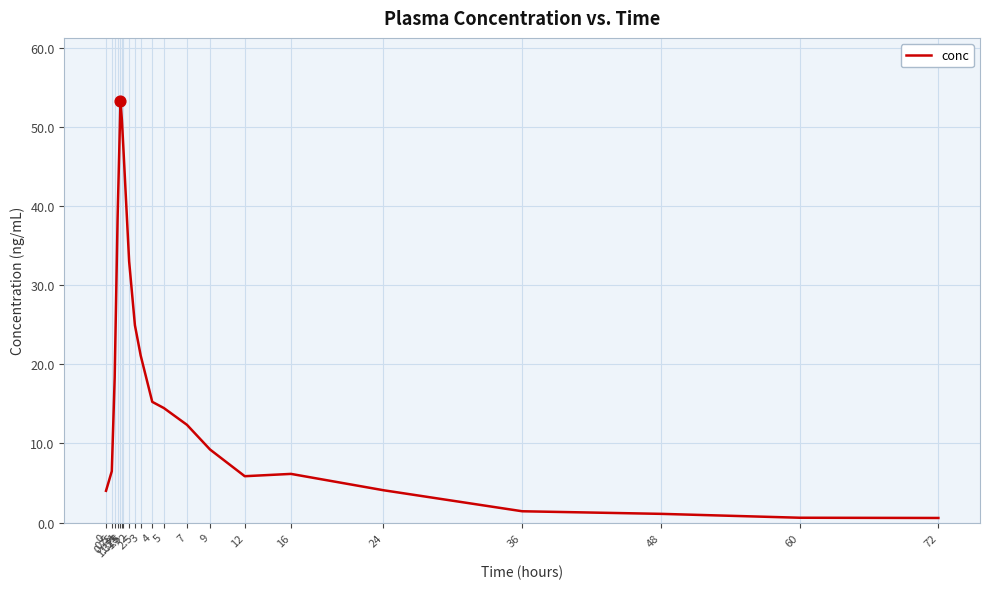

Between 60 and 12, which is larger?

12